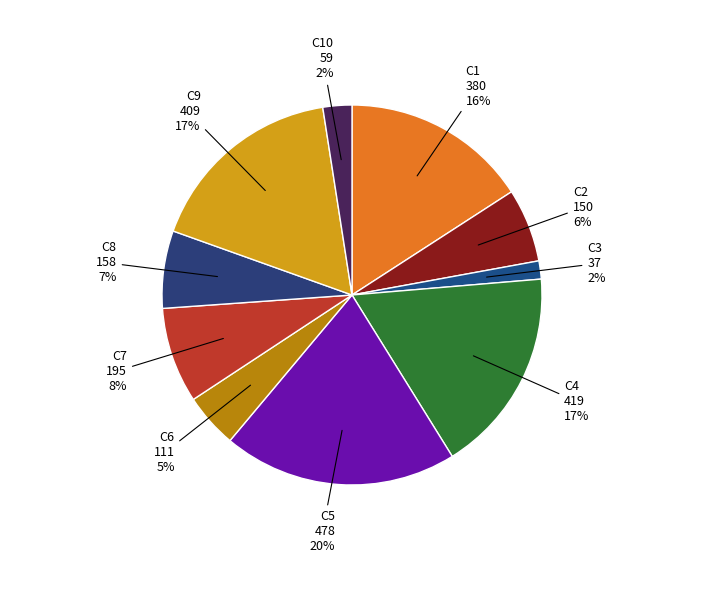

Does C4 represent more than half of the total?

No